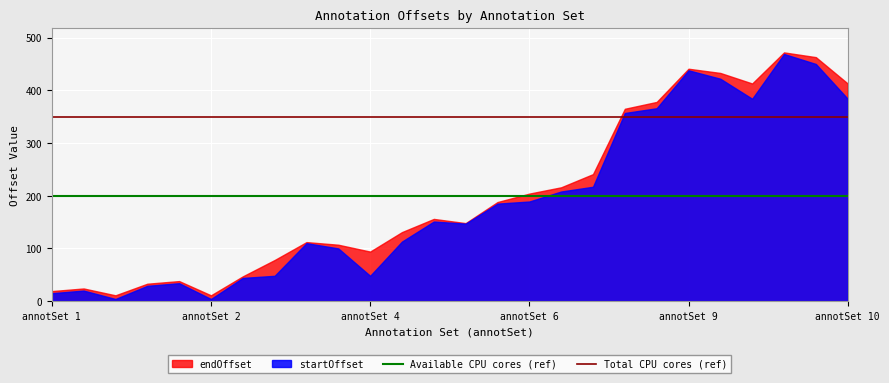

Count the number of data series in this chart.

2